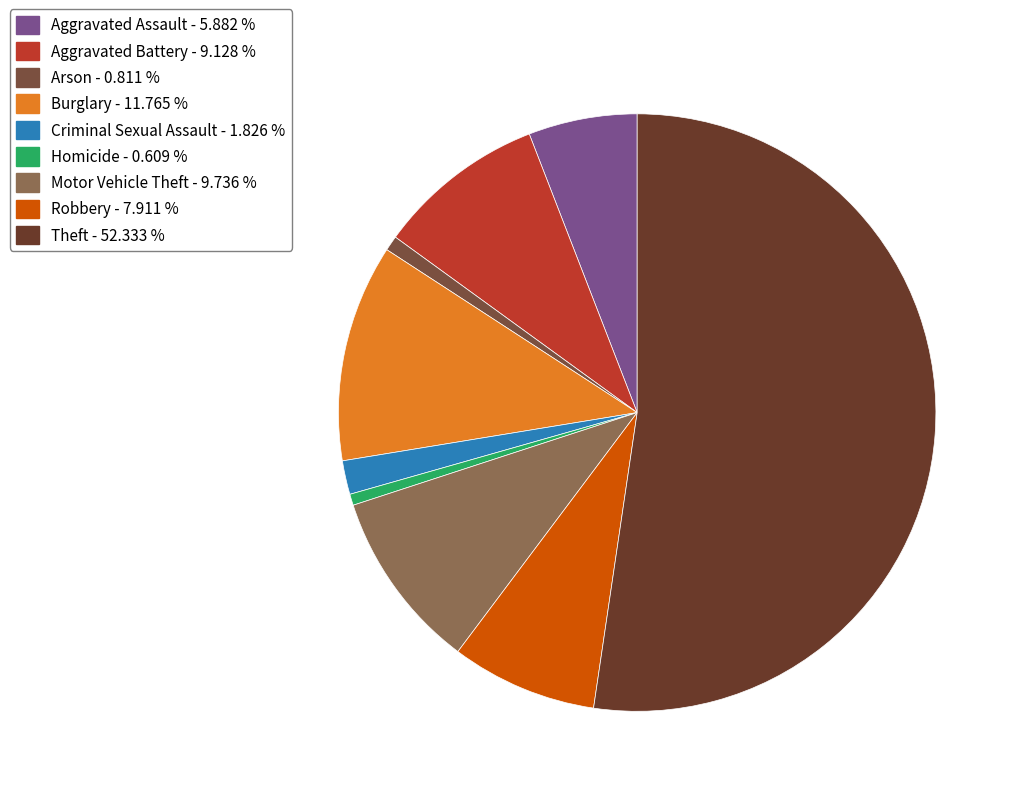

Count the number of slices in the pie.

9